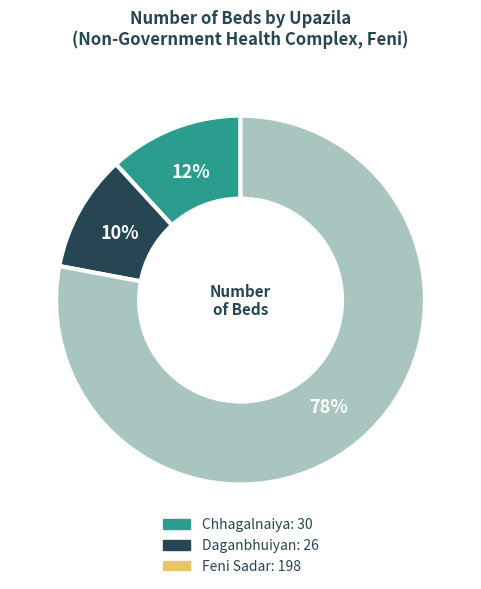

How many slices are in this pie chart?

3